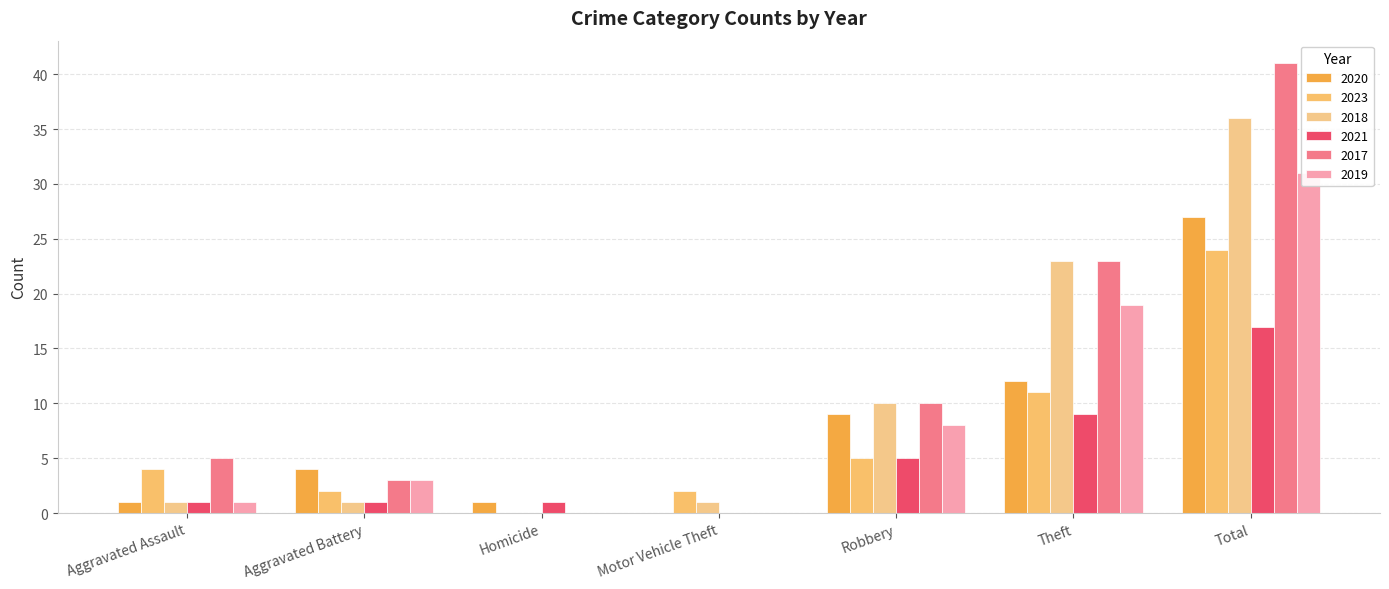

True or false: 2018 has a value of 10 at Robbery.

True